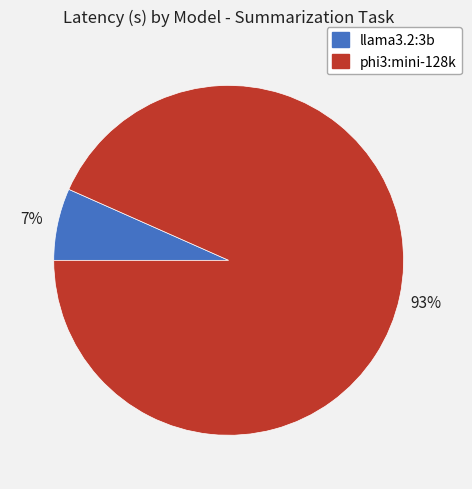

Does any single category account for the majority?

Yes